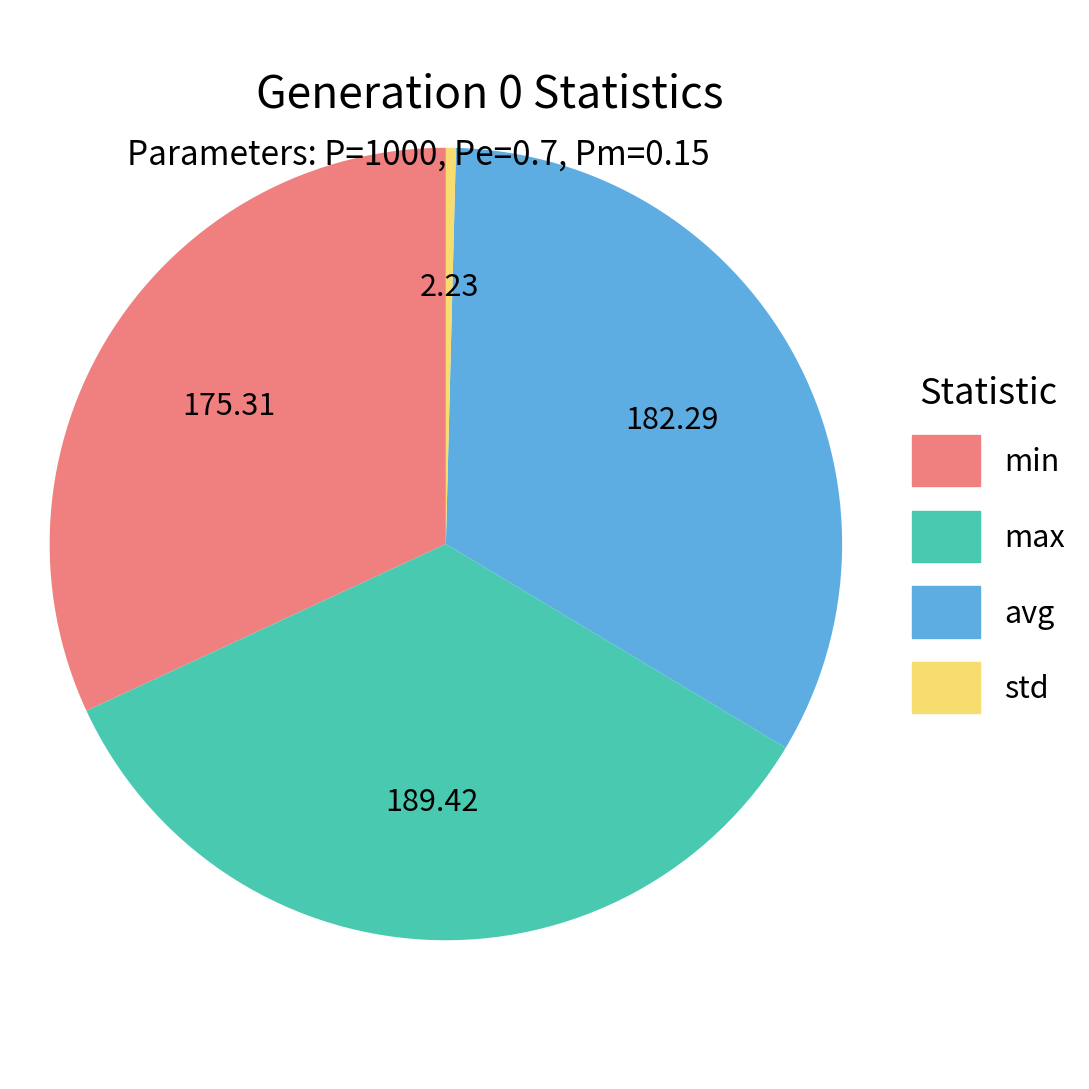

How many segments does this pie chart have?

4